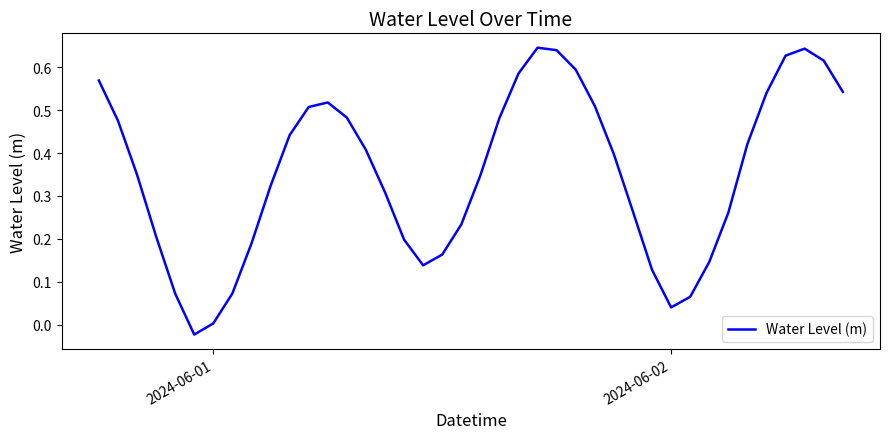

How many lines are shown in the chart?

1